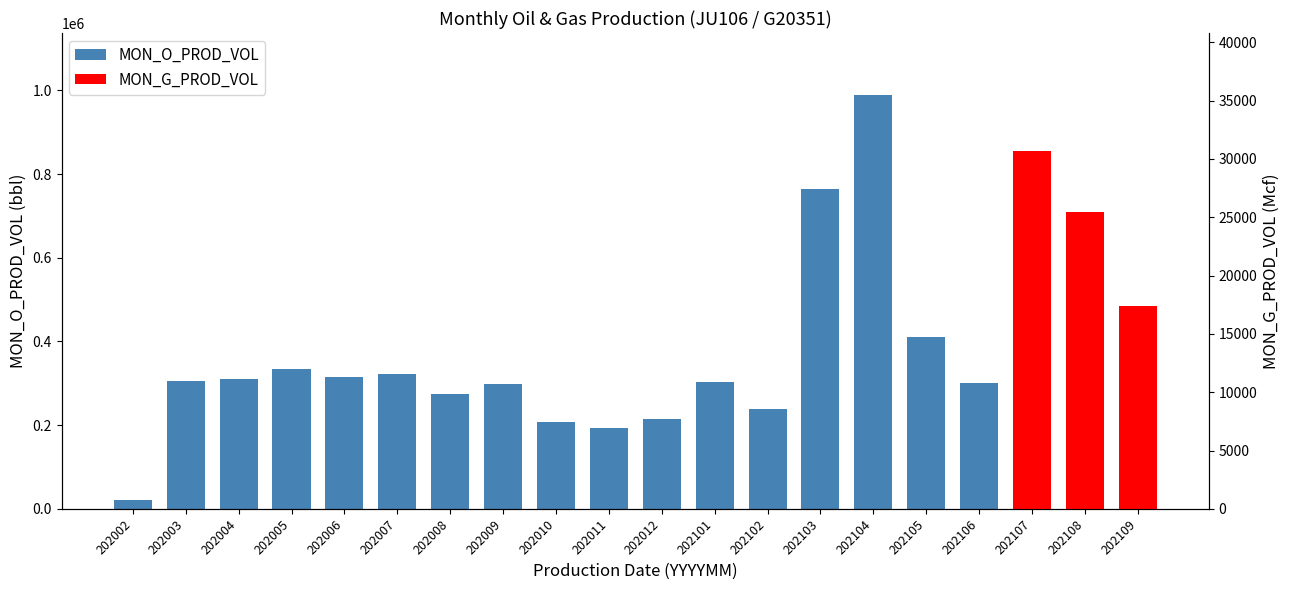

What is the difference between the second highest and second lowest values?

593190